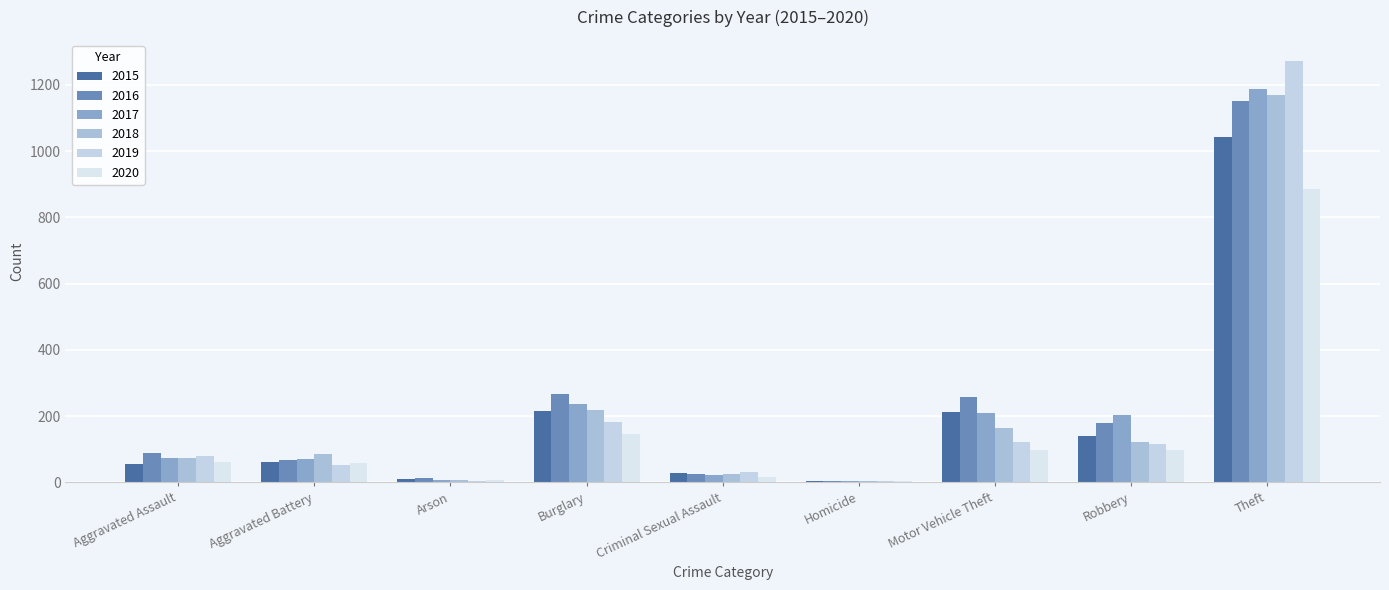

Reading left to right, list all the values displayed in this chart.

2015: Aggravated Assault=56	Aggravated Battery=60	Arson=10	Burglary=216	Criminal Sexual Assault=29	Homicide=5	Motor Vehicle Theft=212	Robbery=139	Theft=1041
2016: Aggravated Assault=88	Aggravated Battery=66	Arson=12	Burglary=266	Criminal Sexual Assault=26	Homicide=4	Motor Vehicle Theft=259	Robbery=178	Theft=1151
2017: Aggravated Assault=72	Aggravated Battery=71	Arson=7	Burglary=237	Criminal Sexual Assault=22	Homicide=4	Motor Vehicle Theft=208	Robbery=202	Theft=1188
2018: Aggravated Assault=72	Aggravated Battery=86	Arson=7	Burglary=218	Criminal Sexual Assault=24	Homicide=4	Motor Vehicle Theft=163	Robbery=121	Theft=1170
2019: Aggravated Assault=80	Aggravated Battery=53	Arson=5	Burglary=182	Criminal Sexual Assault=31	Homicide=4	Motor Vehicle Theft=123	Robbery=116	Theft=1272
2020: Aggravated Assault=62	Aggravated Battery=57	Arson=7	Burglary=146	Criminal Sexual Assault=16	Homicide=5	Motor Vehicle Theft=99	Robbery=97	Theft=884